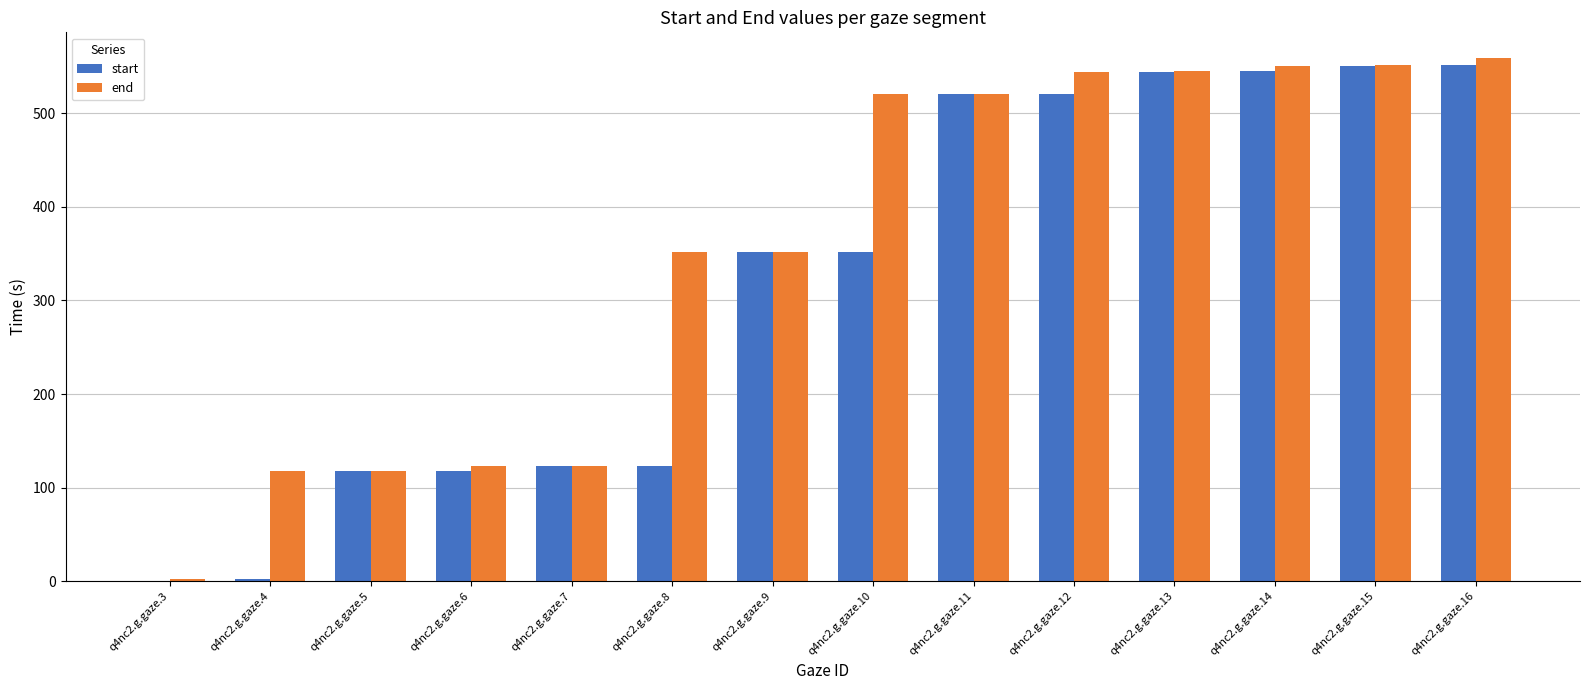

How many distinct data groups are displayed?

2